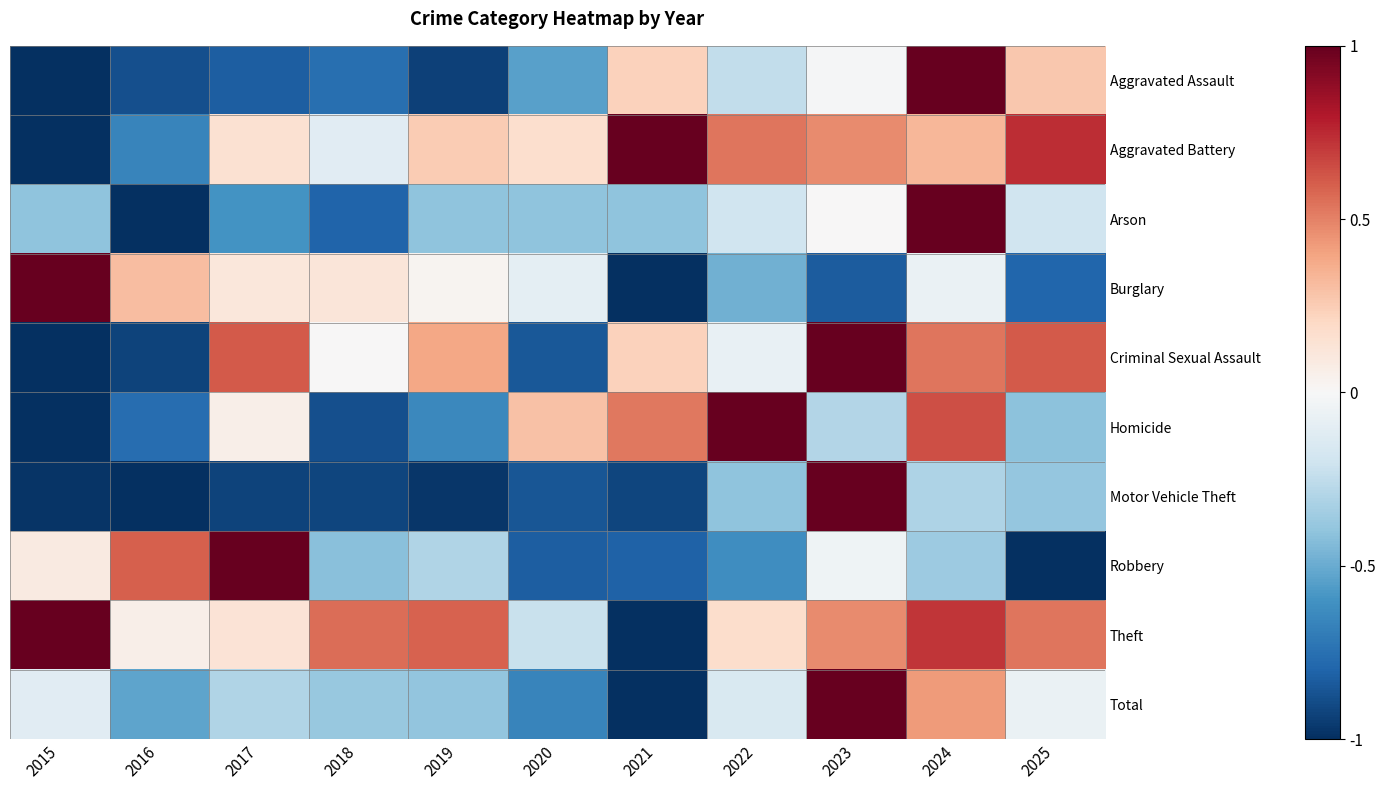

At which category is the sum across all series the highest?

2024